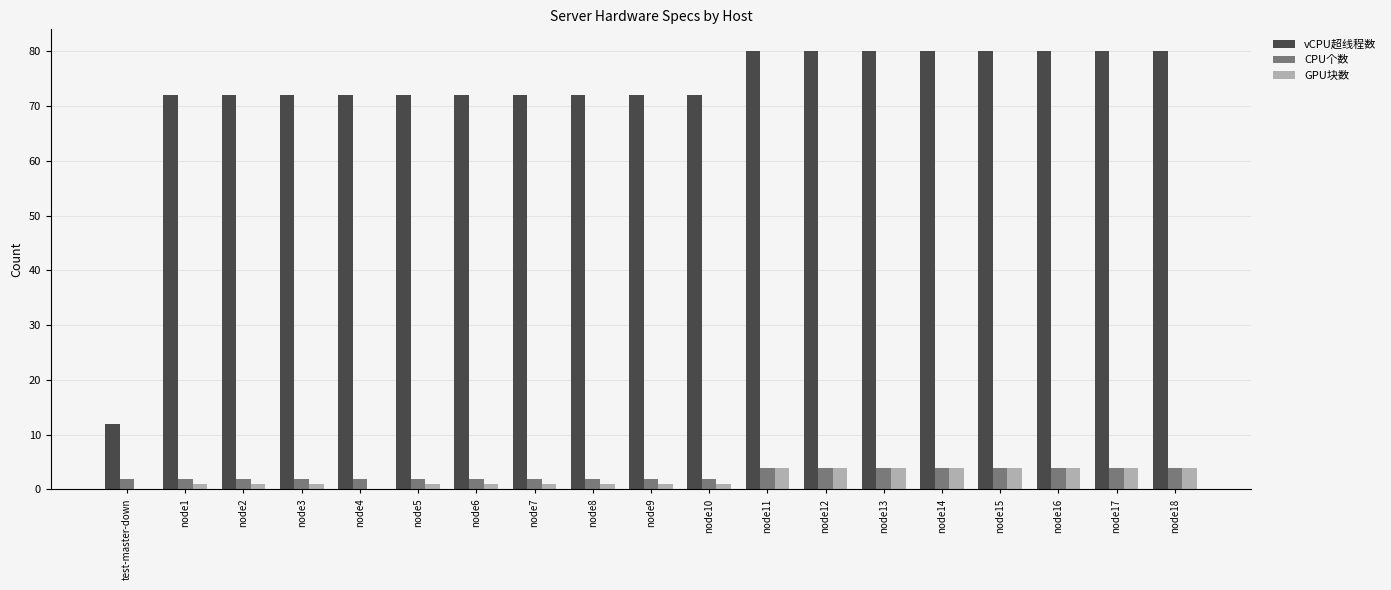

Which series has the largest total across all categories?

vCPU超线程数